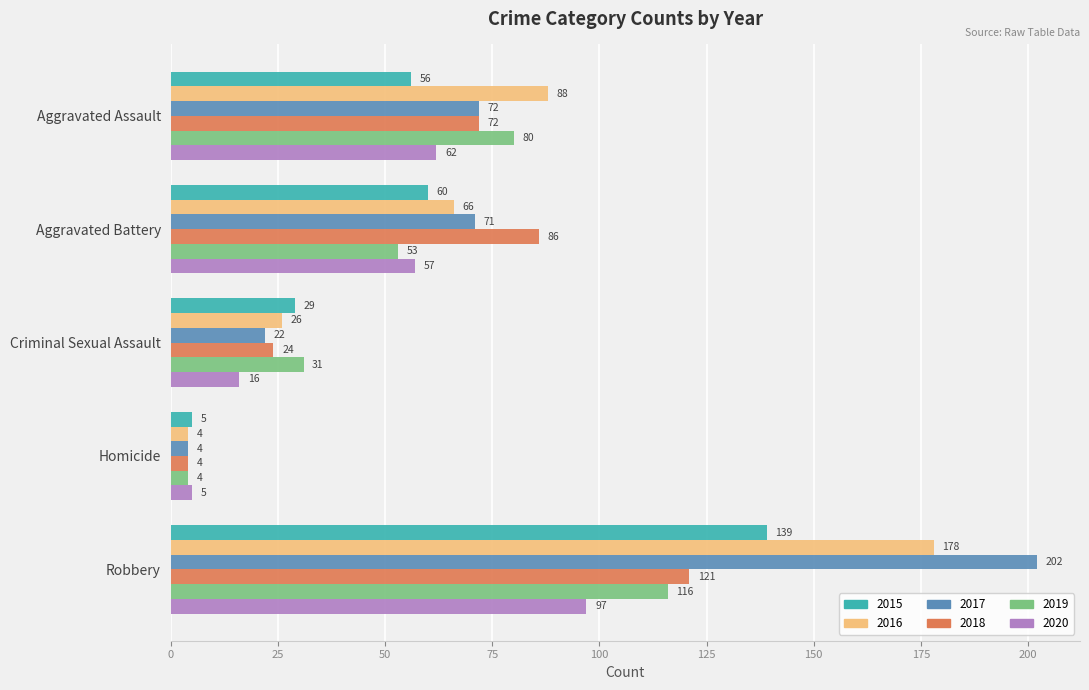

At which label is 2017 closest to 103?

Aggravated Assault